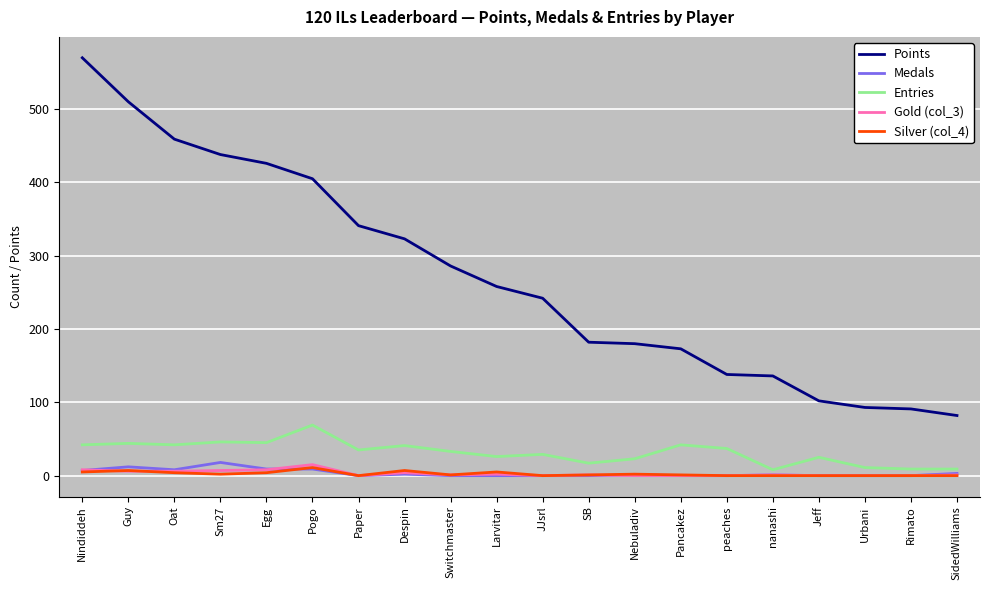

Which series has the largest range (max minus min)?

Points